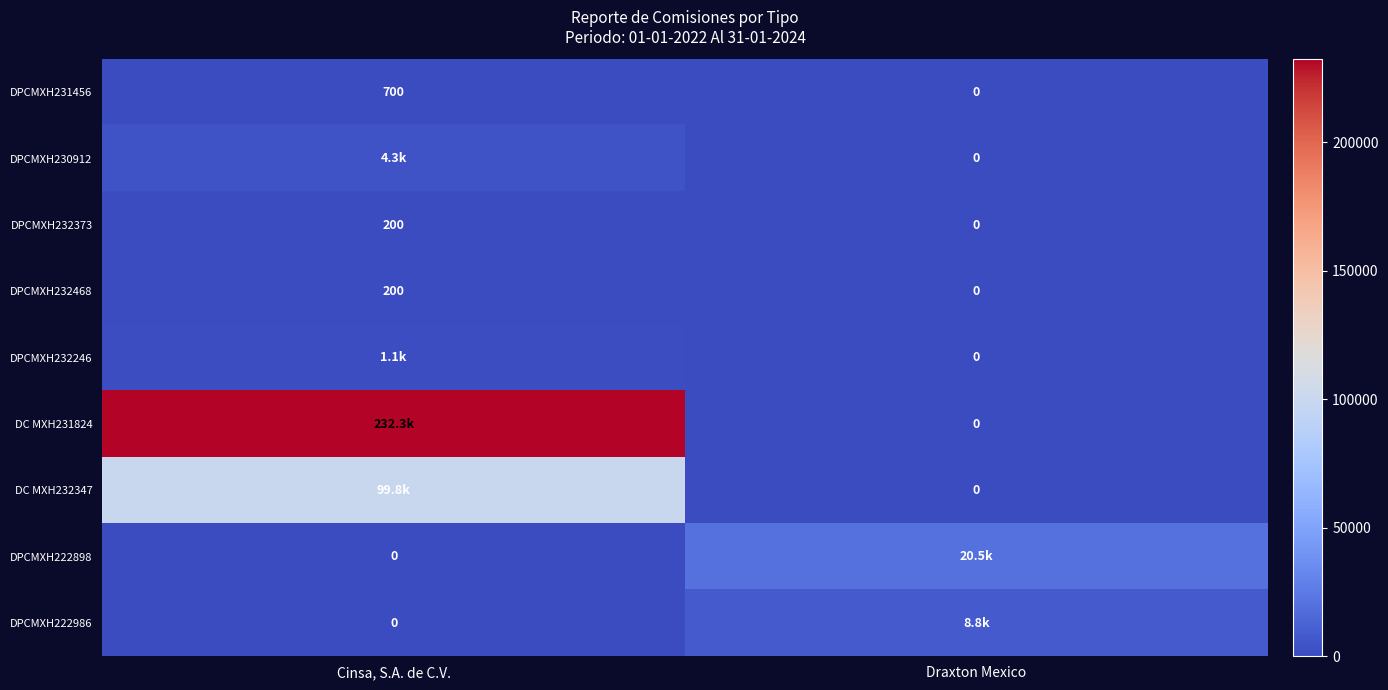

Is the value of DPCMXH232373 at Draxton Mexico greater than the value of DPCMXH231456 at Cinsa, S.A. de C.V.?

No